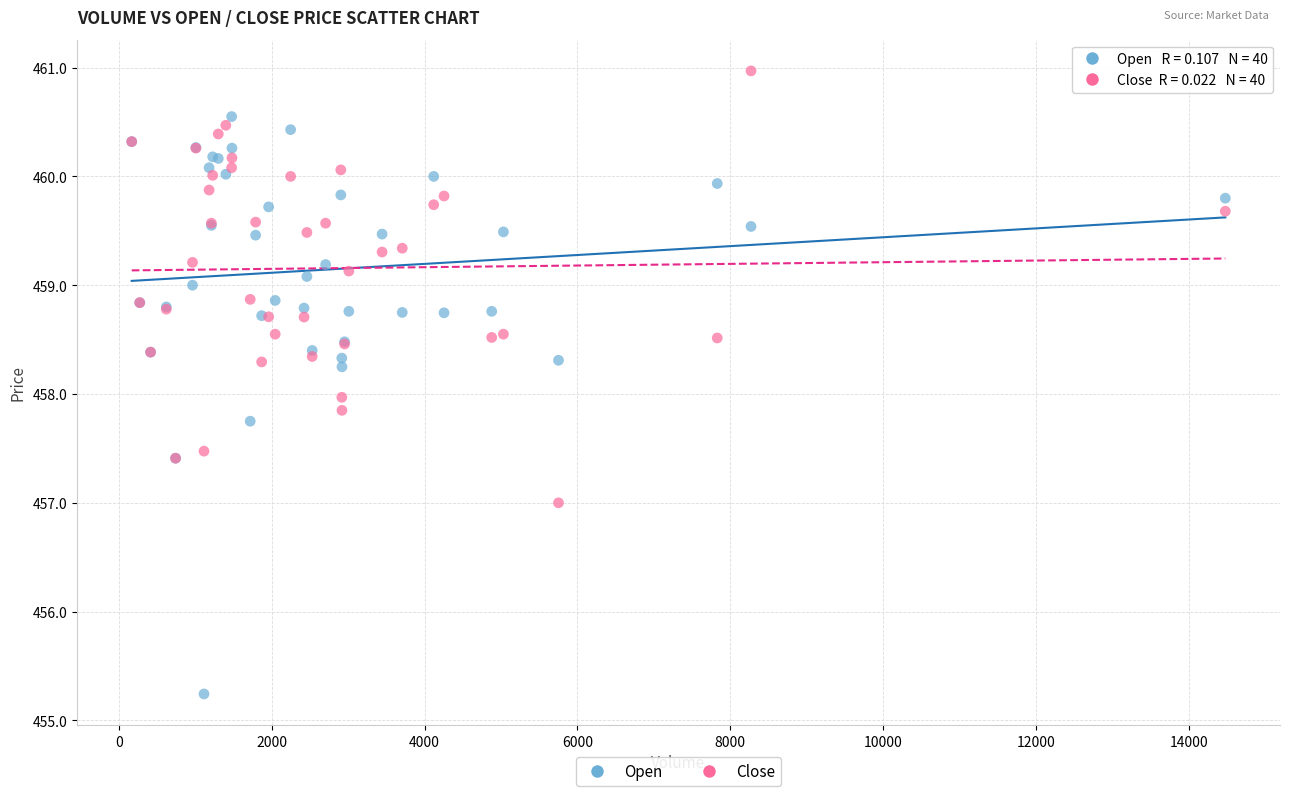

Which series has the largest Y range (max minus min)?

Open